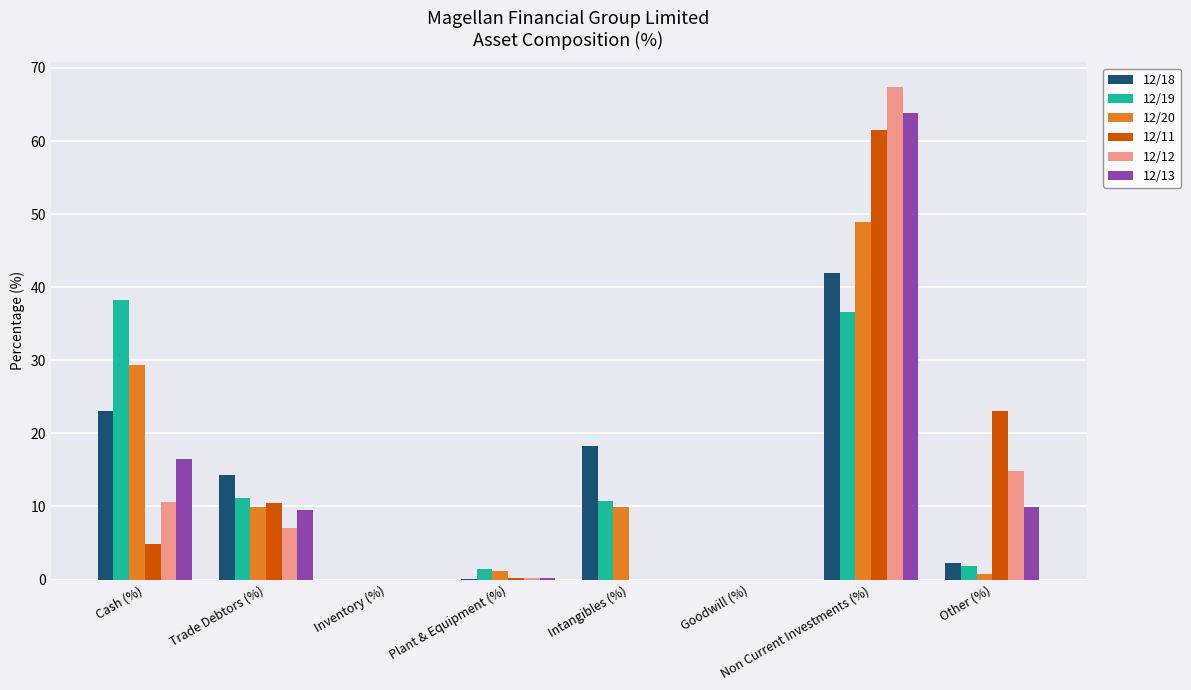

Is the value of 12/18 at Non Current Investments (%) greater than the value of 12/11 at Cash (%)?

Yes